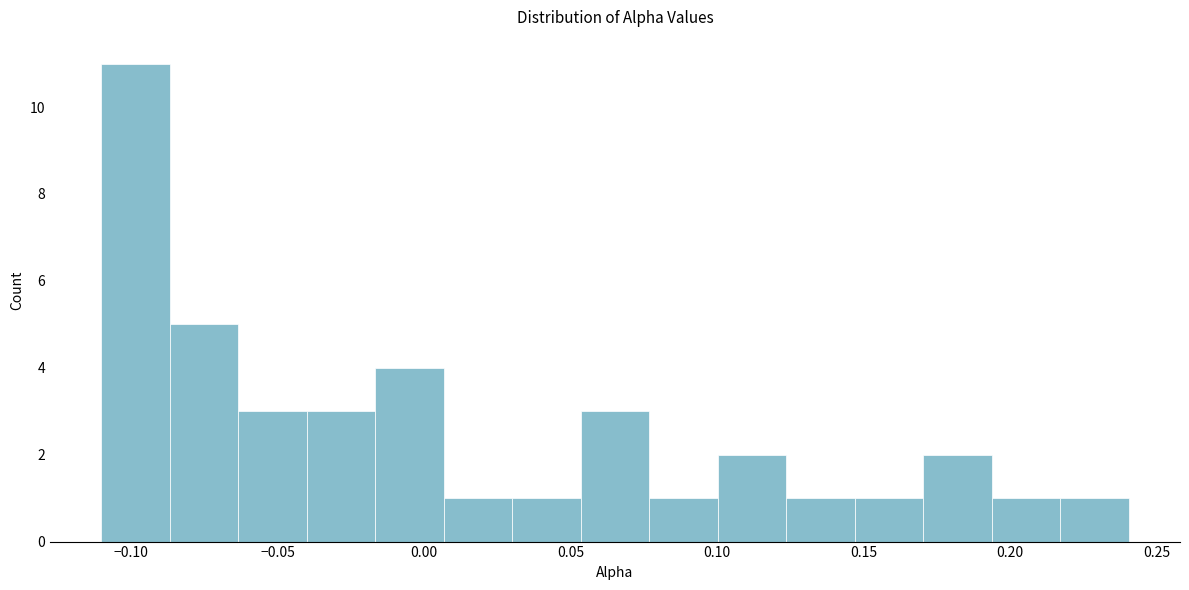

Which range on the x-axis has the tallest bar?

-0.110 to -0.085